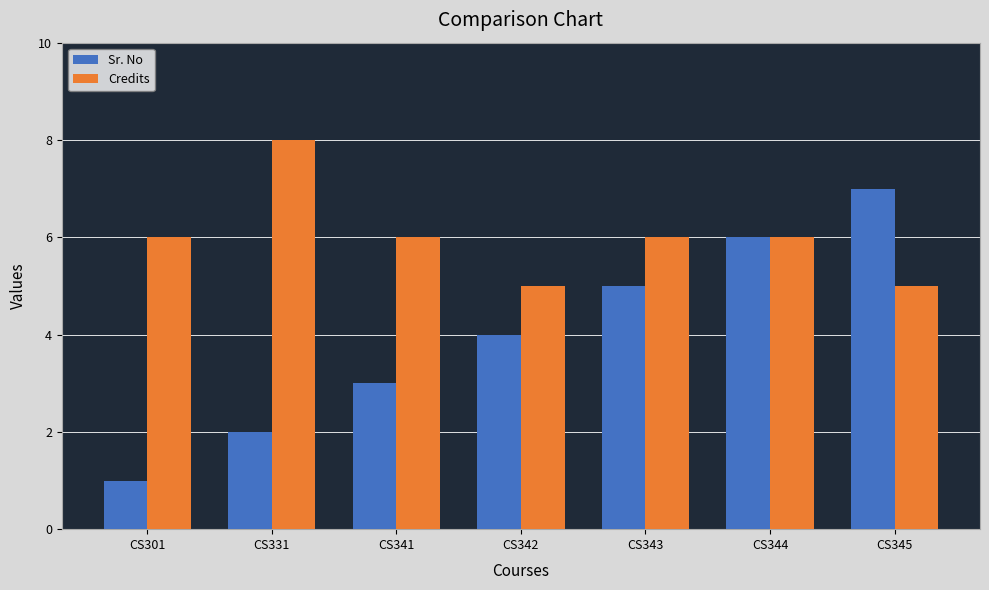

The value of Credits at CS331 is 8. True or false?

True